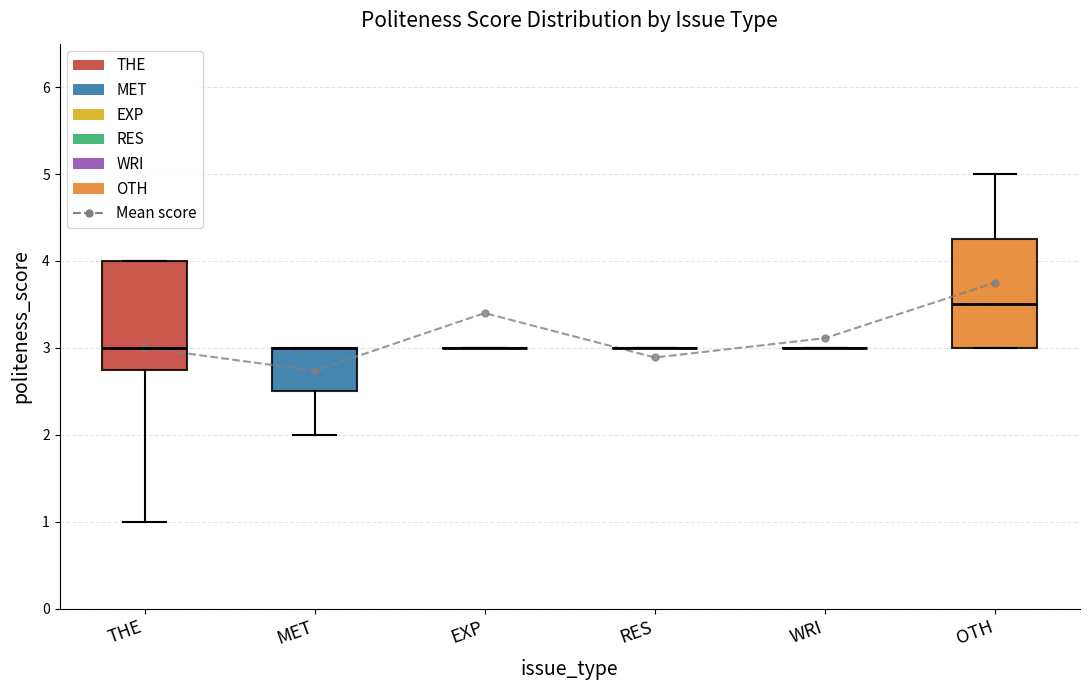

Which has a higher value, OTH or WRI?

OTH